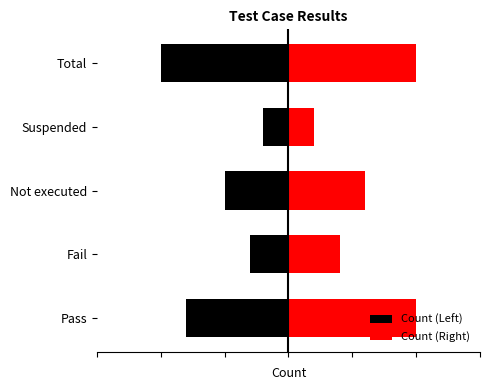

What is the sum of the Count (Right) values at Total and Pass?

2.0